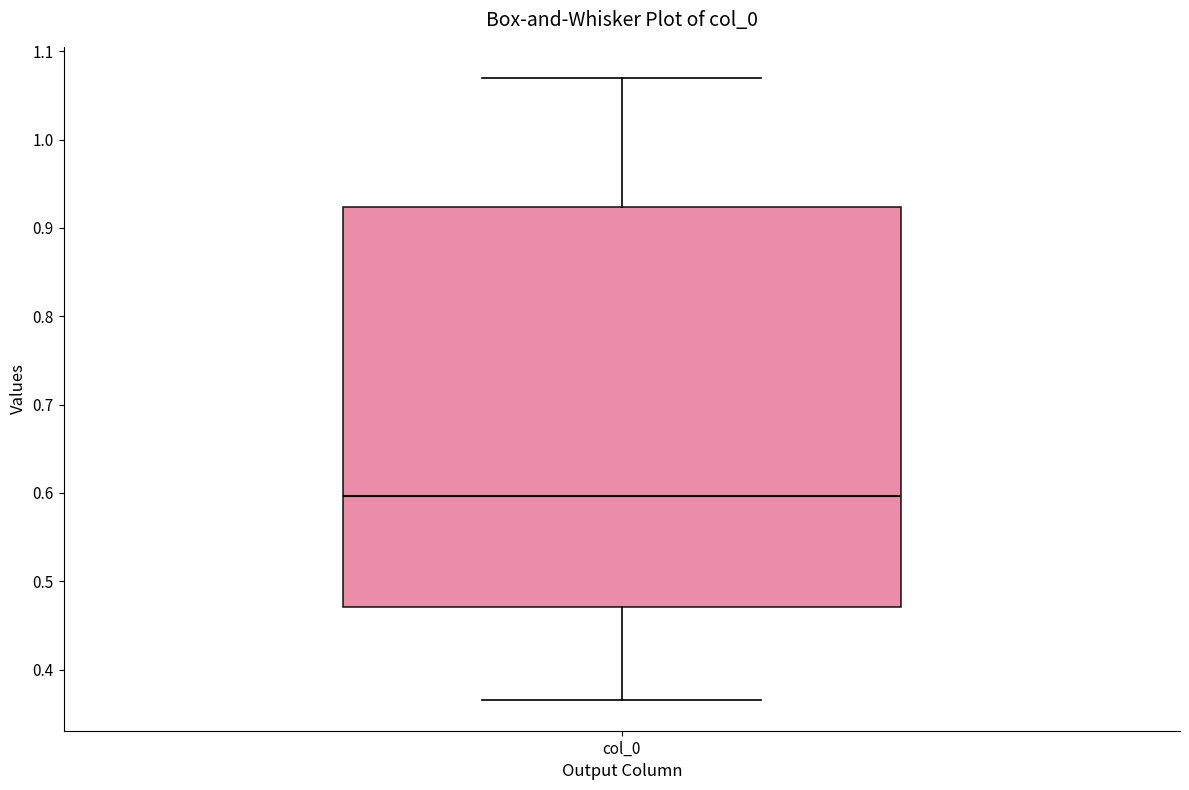

Read this box plot against the y-axis: the position of the median line, the range covered by the box, and the ends of both whiskers. The values are not printed on the chart, so give them approximately, as read against the axis.

median 0.60, box 0.47 to 0.92, whiskers 0.37 to 1.07